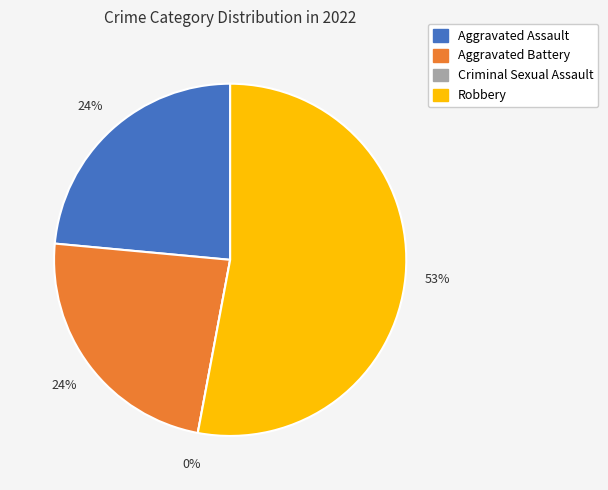

Is there any slice that represents more than half of the pie?

Yes